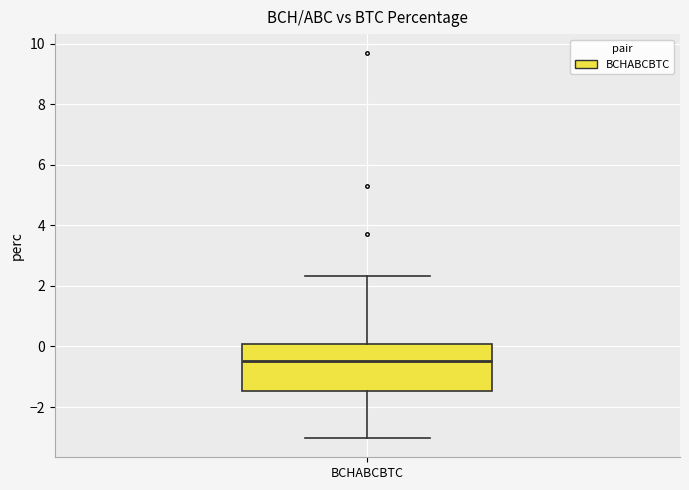

Where does the upper whisker of the box for BCHABCBTC end on the y-axis? The values are not printed on the chart, so give them approximately, as read against the axis.

2.4